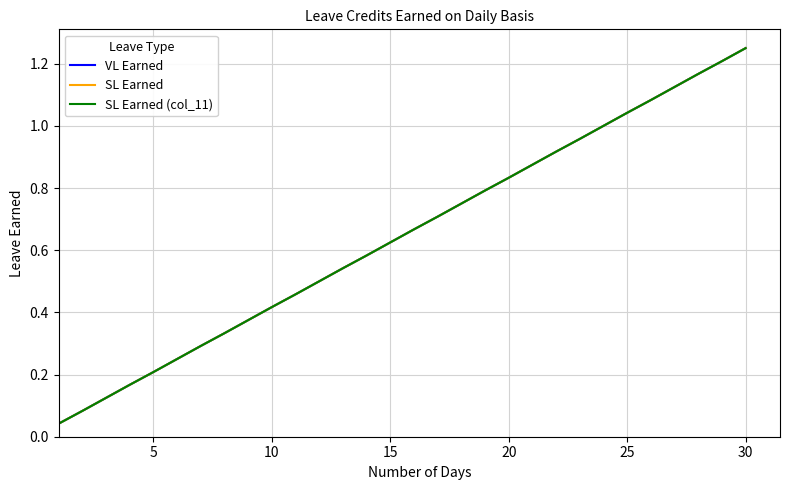

What is the difference between the maximum and minimum values in the VL Earned series?

1.2